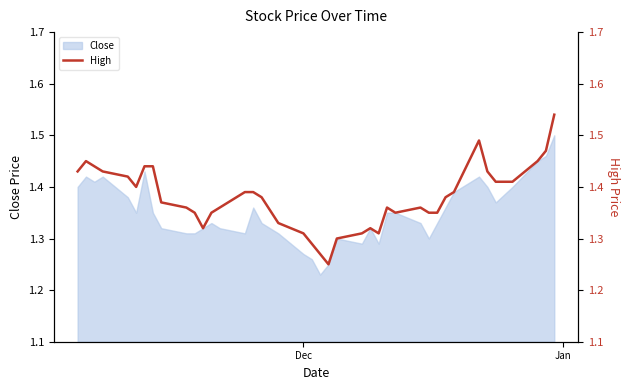

The chart shows a value of 2.6 at 38. True or false?

False